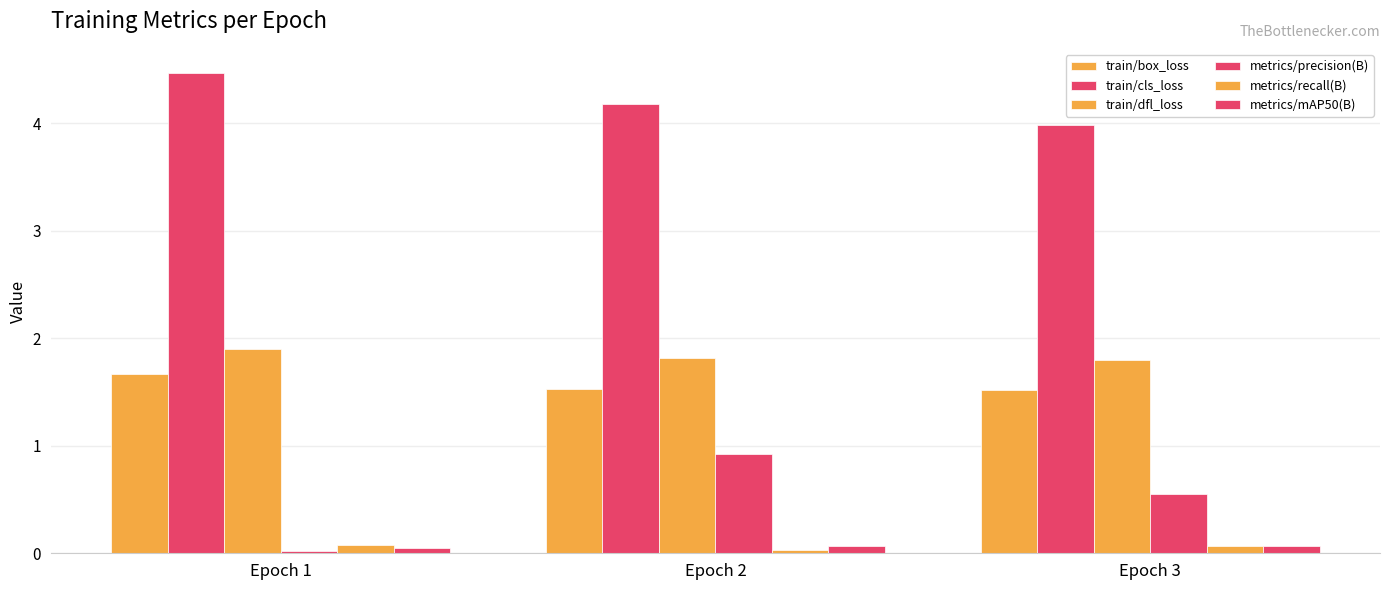

Rank the series by their maximum value, from highest to lowest.

train/cls_loss, train/dfl_loss, train/box_loss, metrics/precision(B), metrics/recall(B), metrics/mAP50(B)